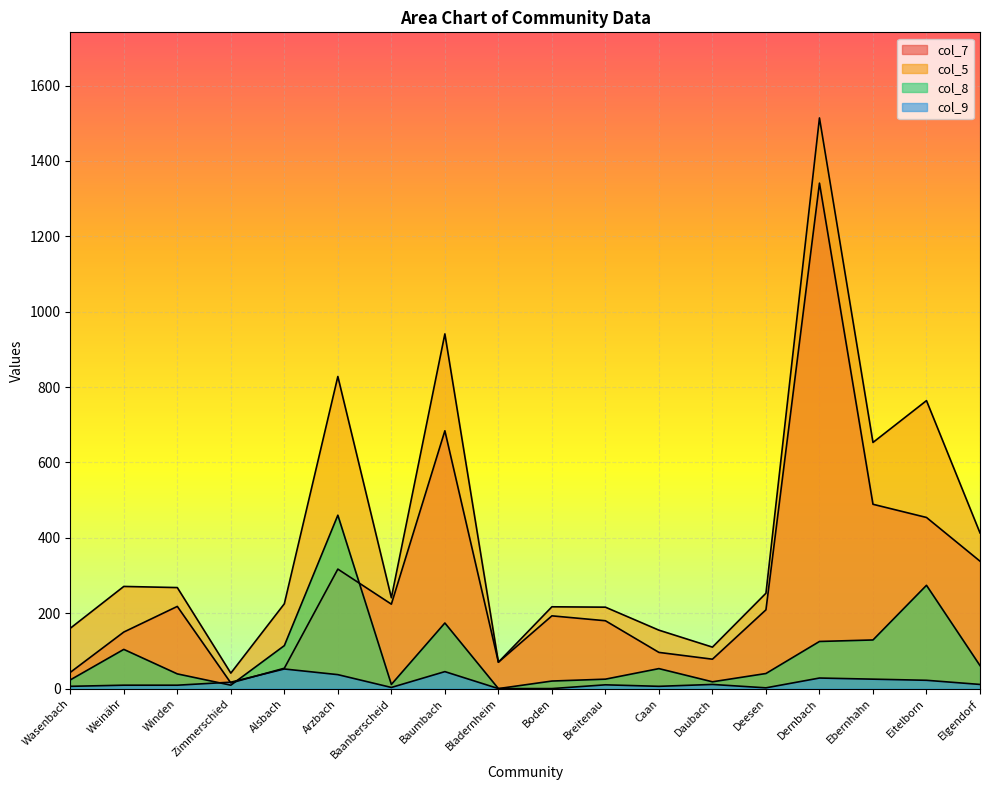

How many values in the col_9 series exceed 11?

7